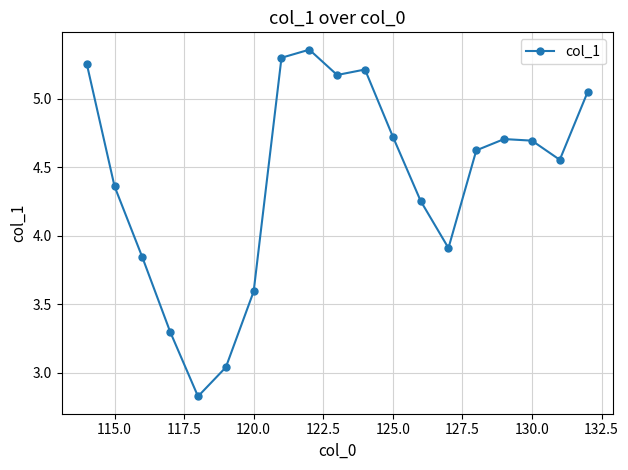

What is the value of the 17th point from the left?

4.7